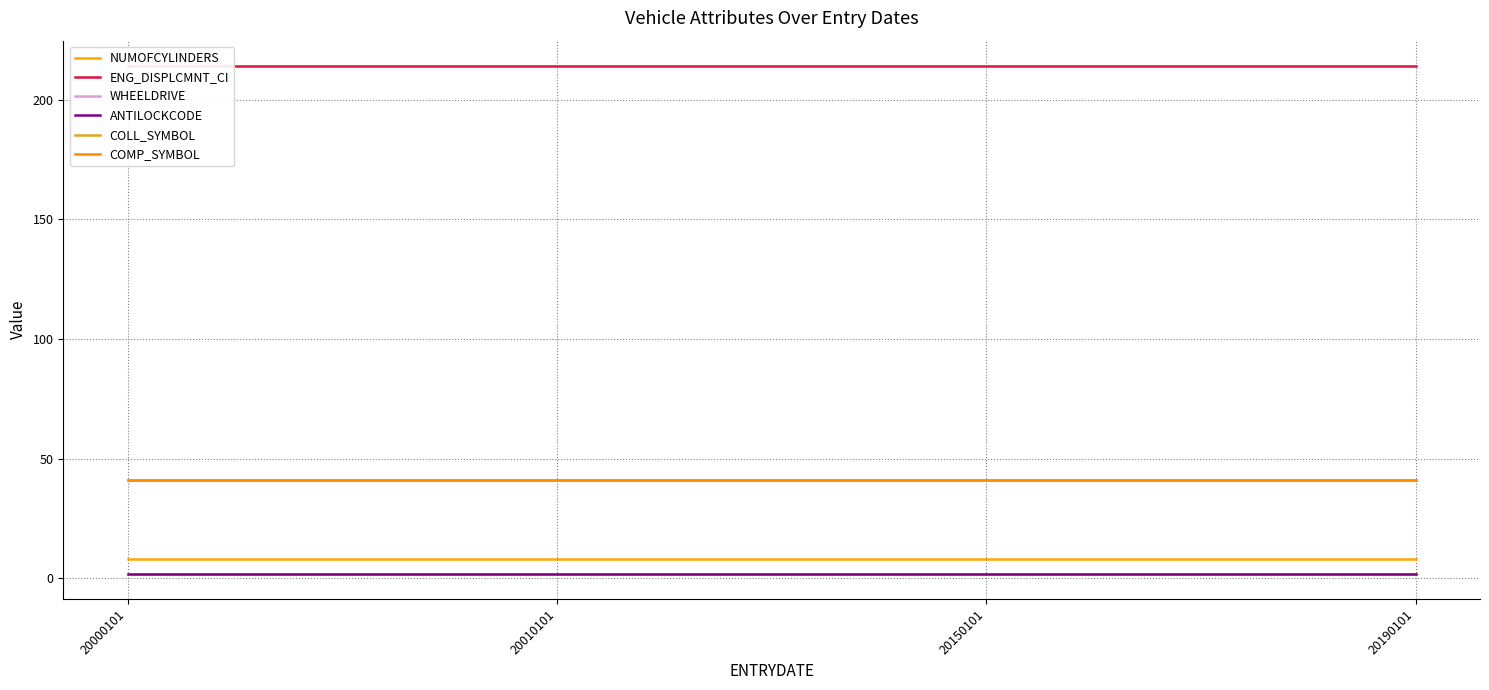

At which category is the sum across all series the highest?

20000101